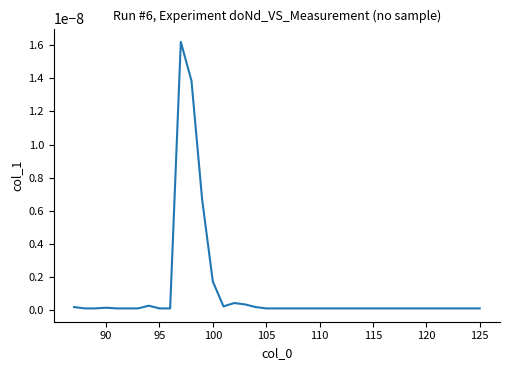

The value at 110 is 0.0. True or false?

True